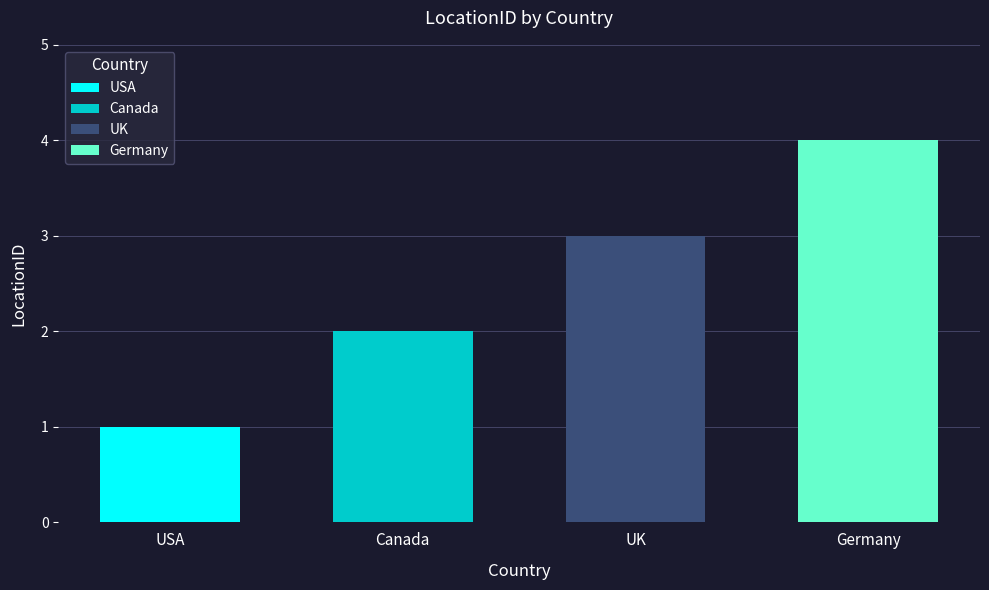

Approximately how many times larger is the value at Canada compared to Germany?

0.5